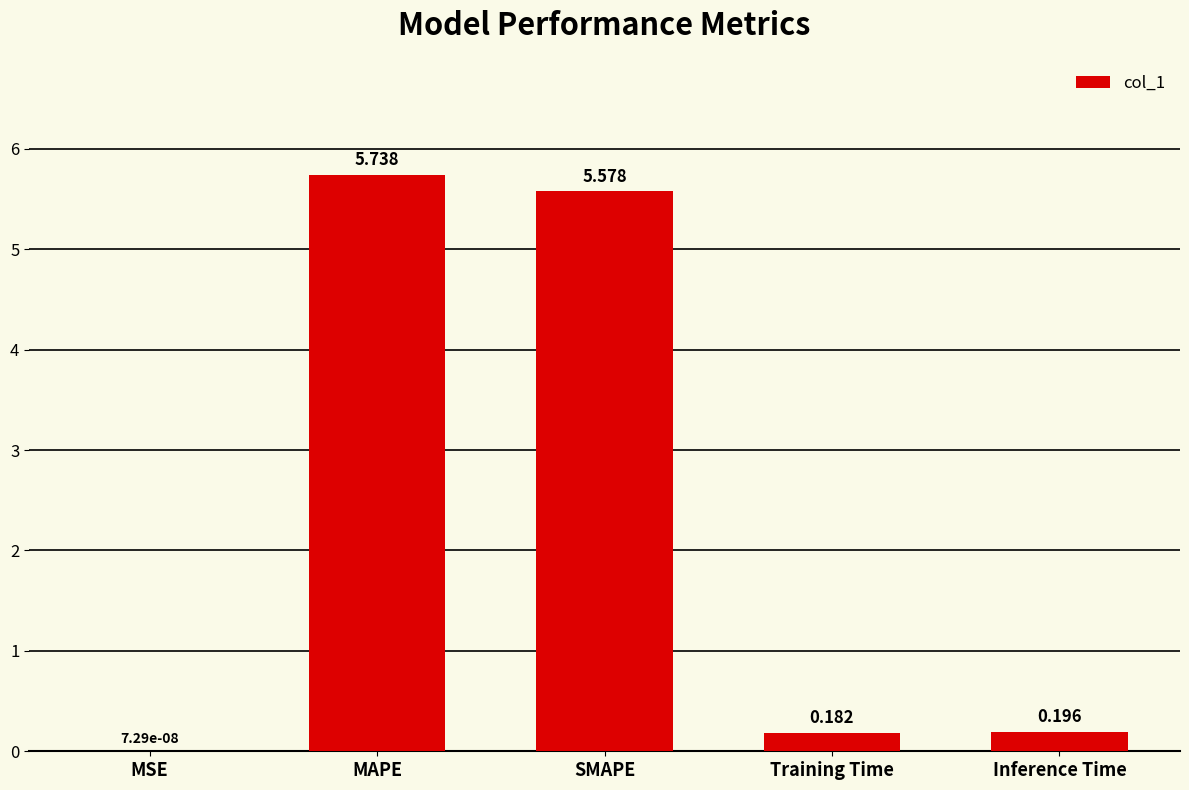

At which category does the chart reach its peak across all series?

MAPE